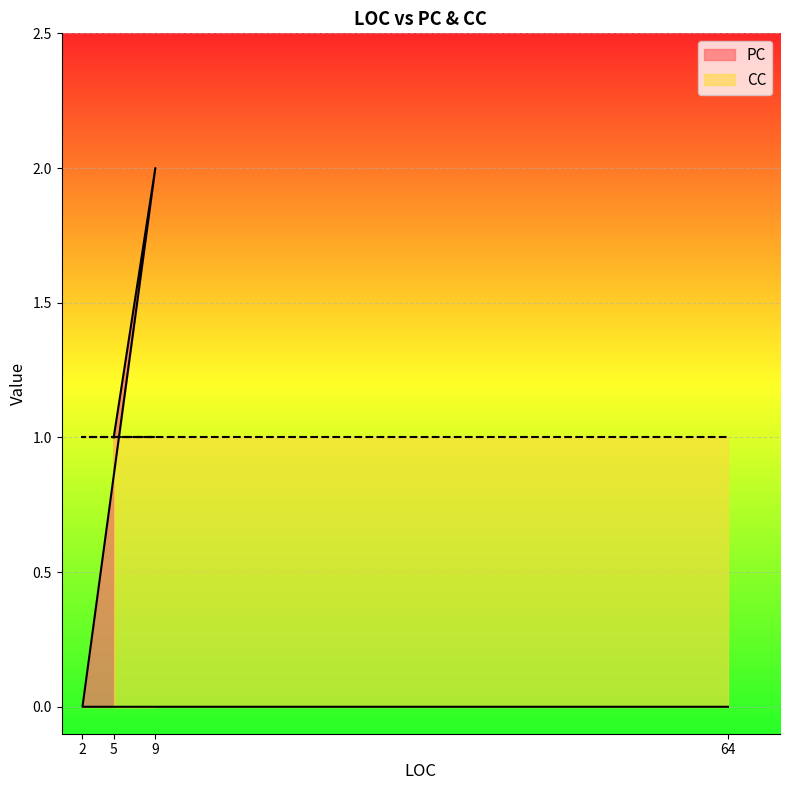

The chart shows a value of 3 at 9. True or false?

False